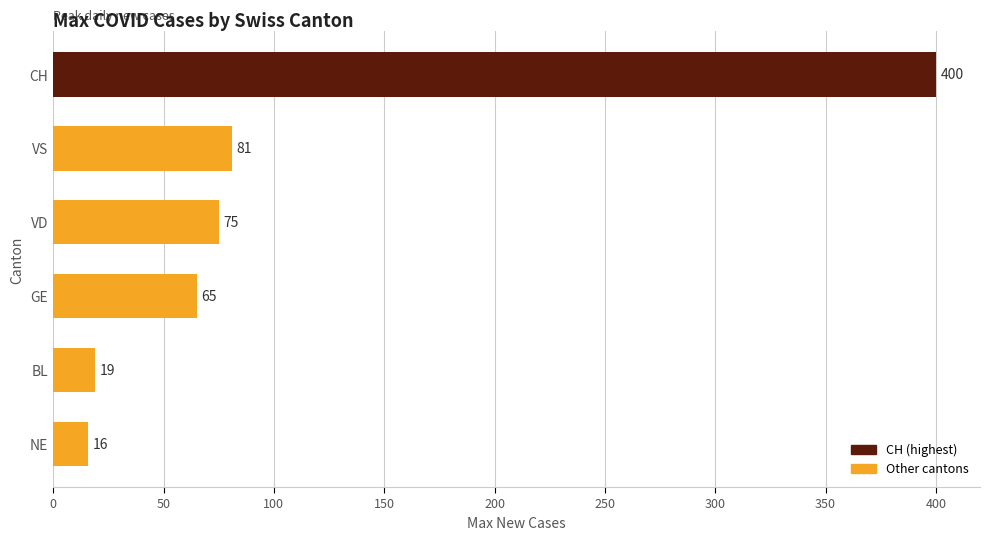

What is the change in value from NE to CH?

+384